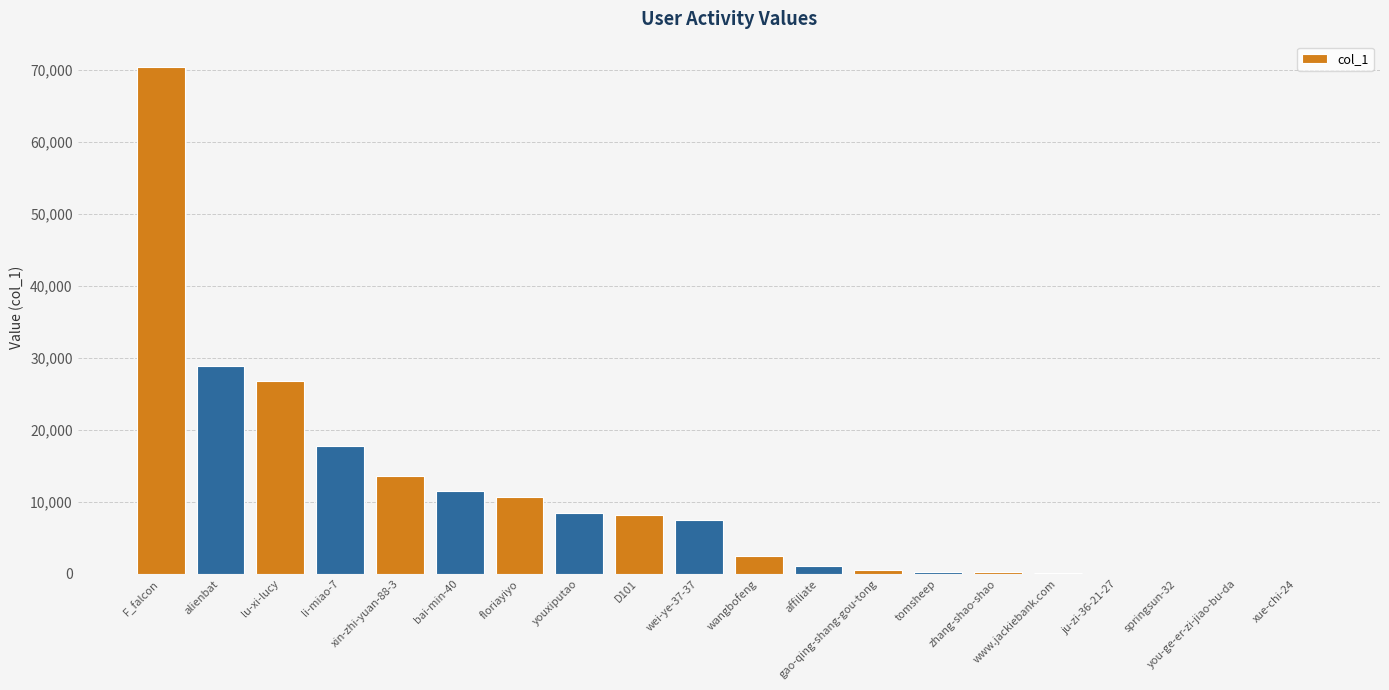

Approximately how many times larger is the value at xin-zhi-yuan-88-3 compared to F_falcon?

0.2